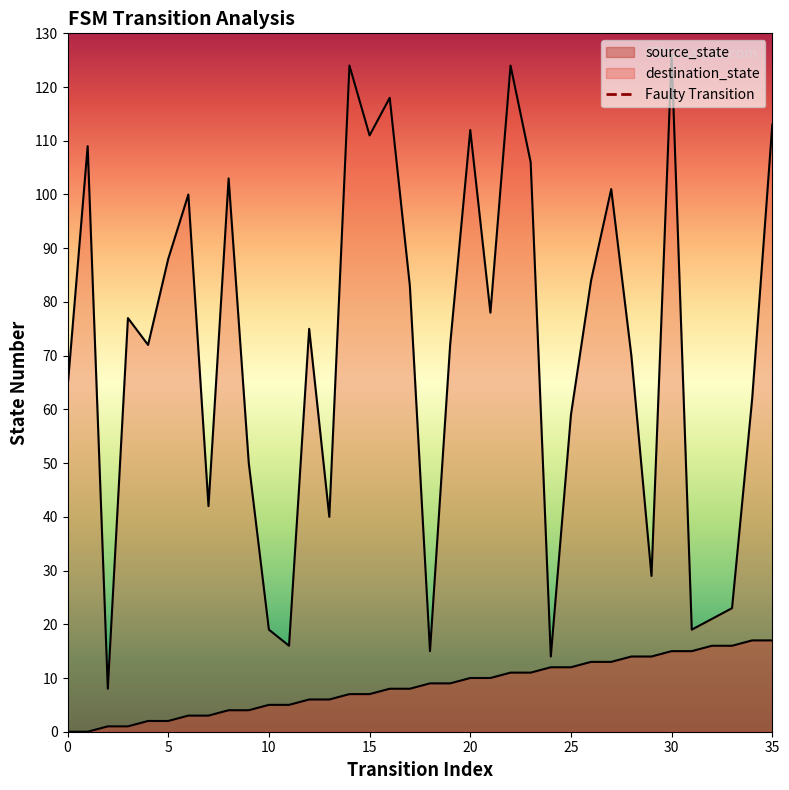

Between 14 and 22, which is larger?

22